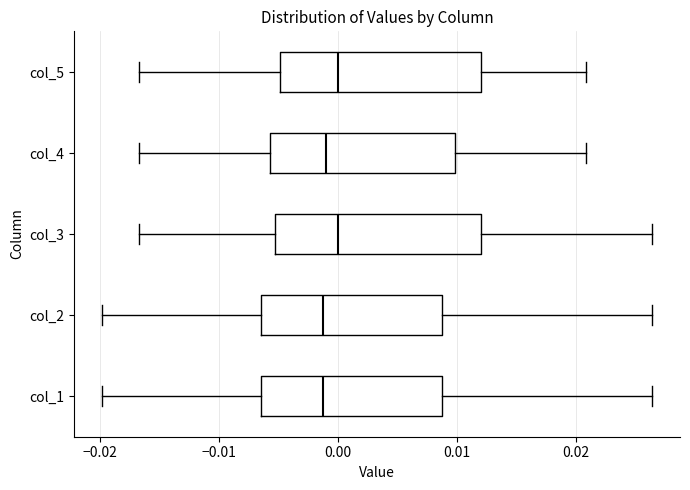

Reading bottom to top, transcribe this box plot: for each box, give where its median line is, the range the box spans, and where its two whiskers end, as read against the x-axis. The values are not printed on the chart, so give them approximately, as read against the axis.

col_1: median -0.001, box -0.006 to 0.009, whiskers -0.020 to 0.026
col_2: median -0.001, box -0.006 to 0.009, whiskers -0.020 to 0.026
col_3: median 0.000, box -0.005 to 0.012, whiskers -0.017 to 0.026
col_4: median -0.001, box -0.006 to 0.010, whiskers -0.017 to 0.021
col_5: median 0.000, box -0.005 to 0.012, whiskers -0.017 to 0.021